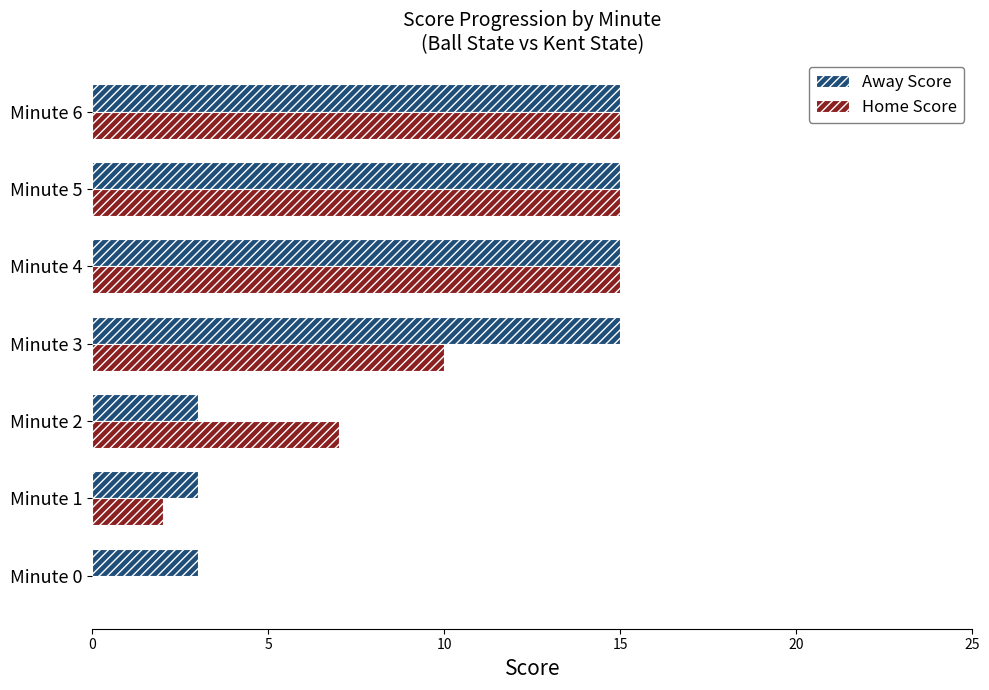

What is the sum of all Home Score values?

64